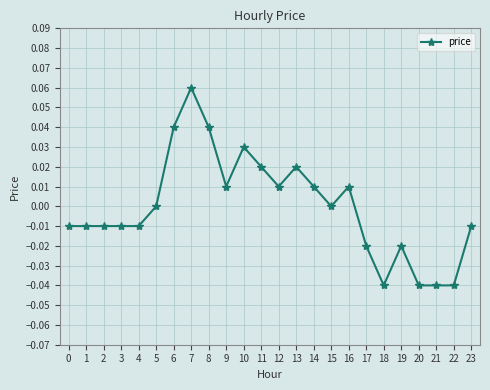

True or false: there are more than 0 points higher than both neighbors.

True